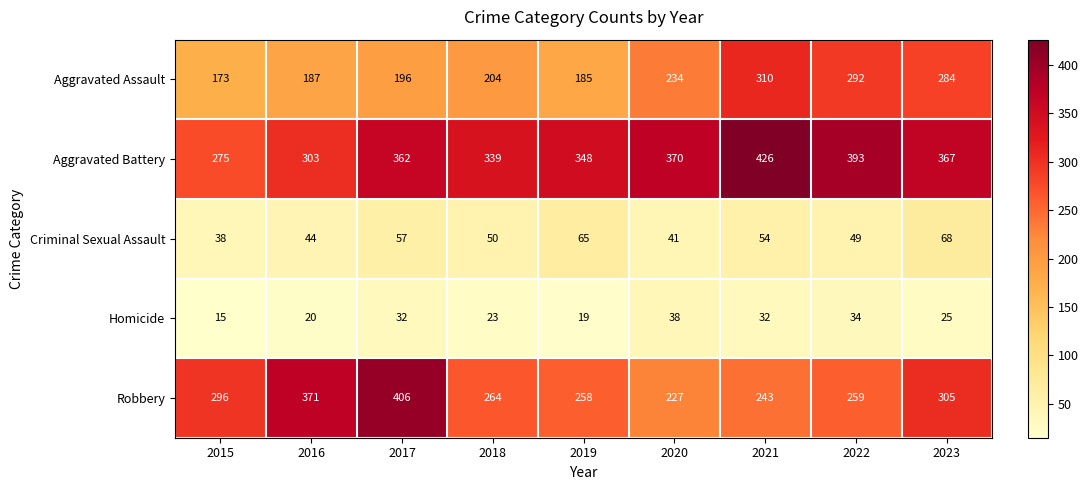

Count the number of data series in this chart.

5